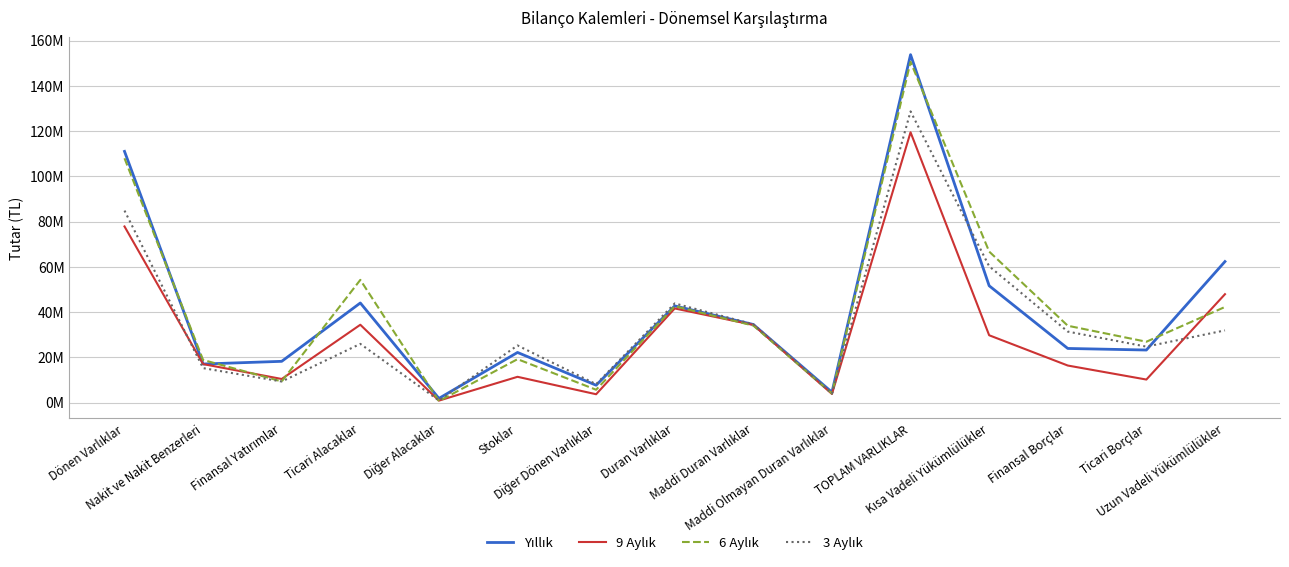

What is the average value of the Yıllık series?

41264734